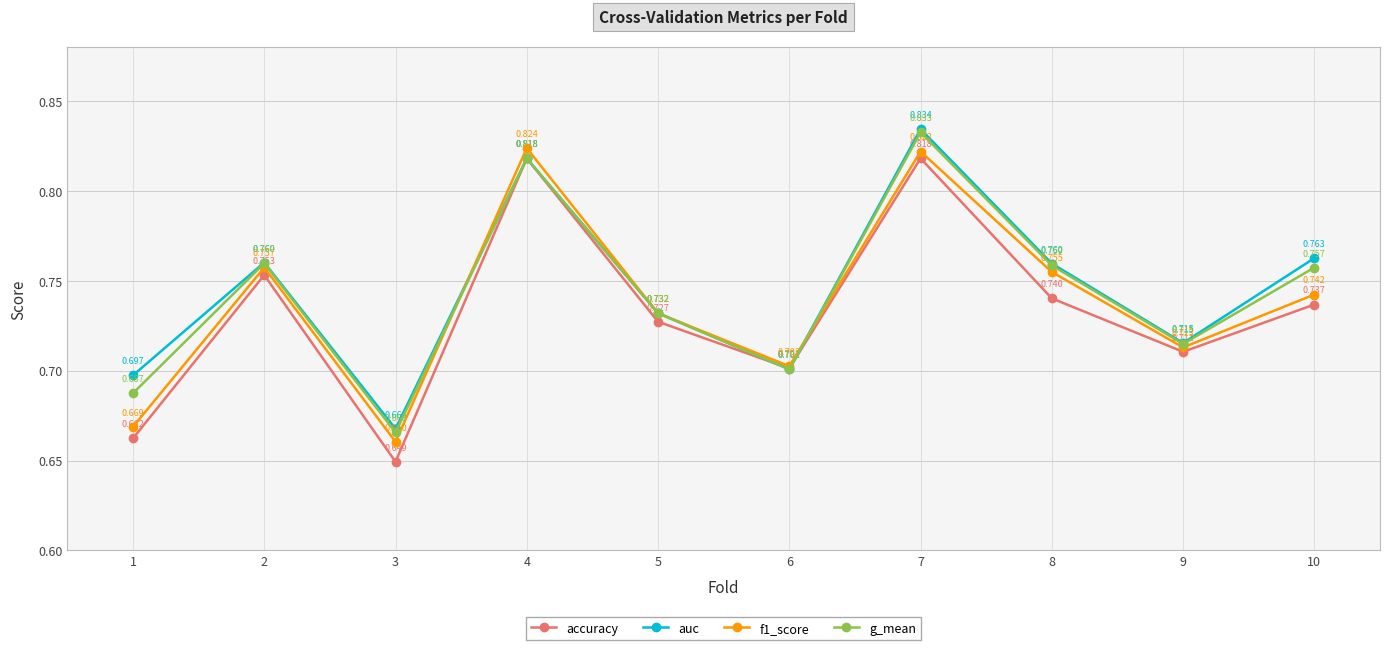

What are all the series names shown in the legend?

accuracy, auc, f1_score, g_mean